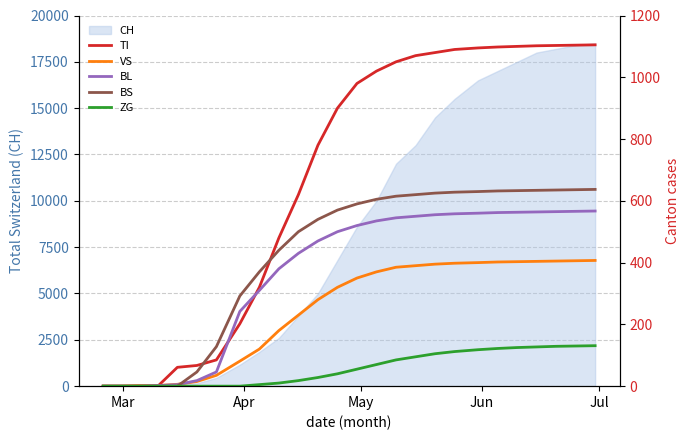

What is the highest value of the CH series?

18500